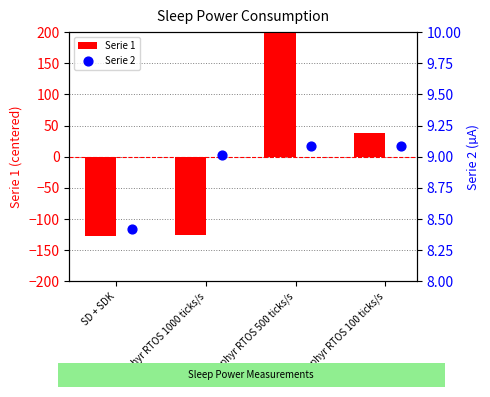

What are all the series names shown in the legend?

Serie 1, Serie 2